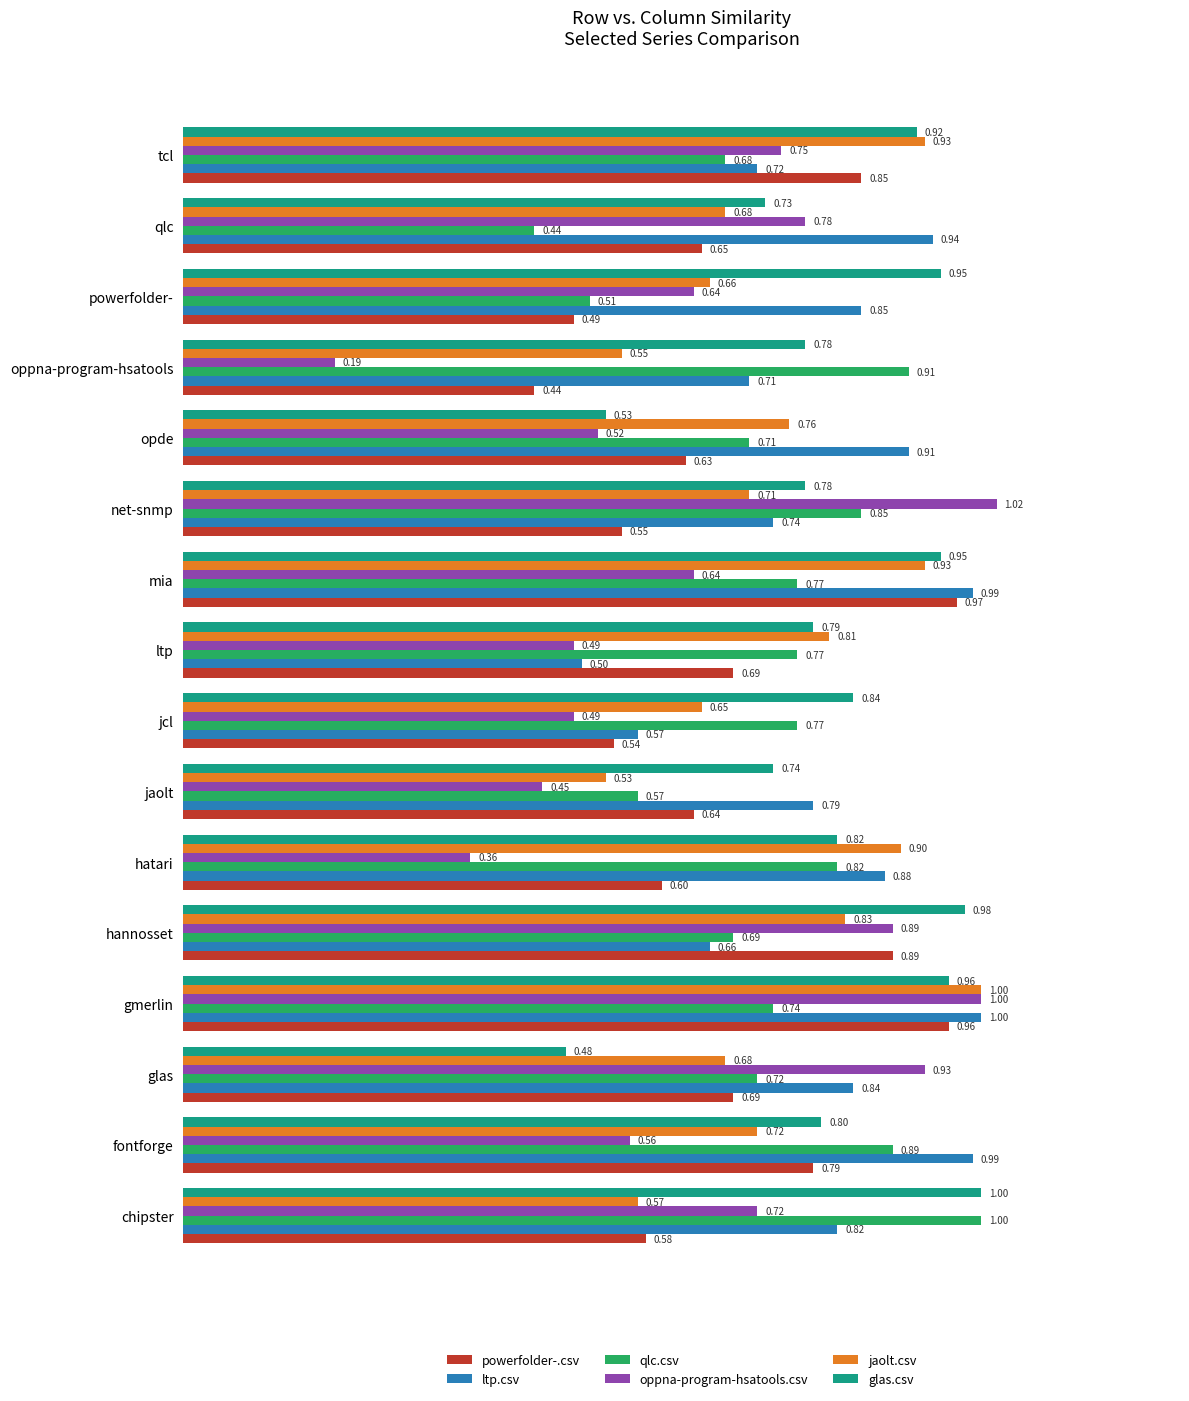

Which series has the largest total across all categories?

glas.csv